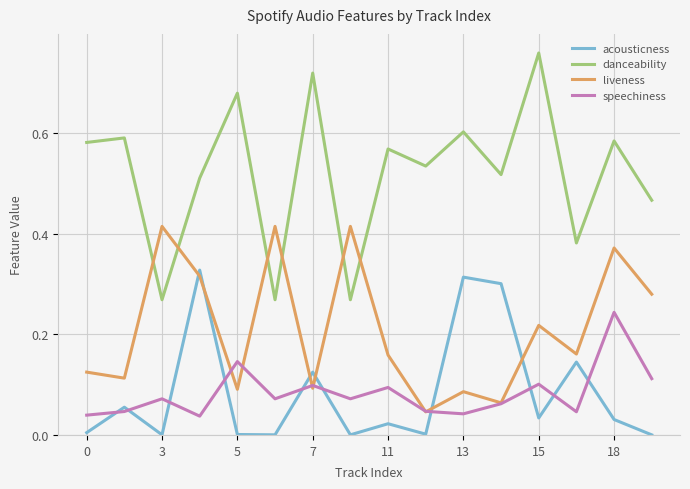

True or false: danceability and speechiness cross at least once.

False